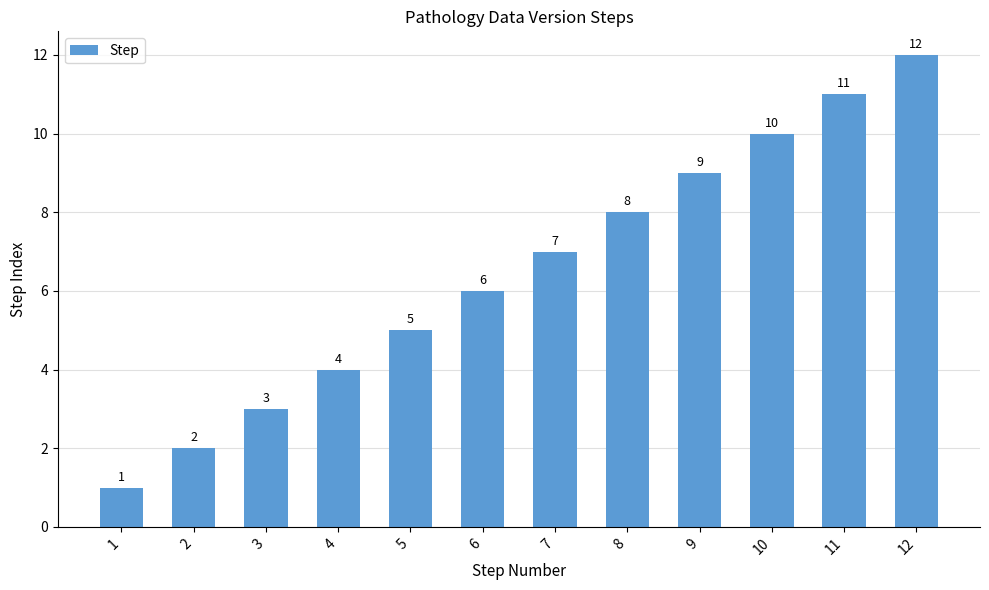

Is it true that the value at 6 is 6?

True